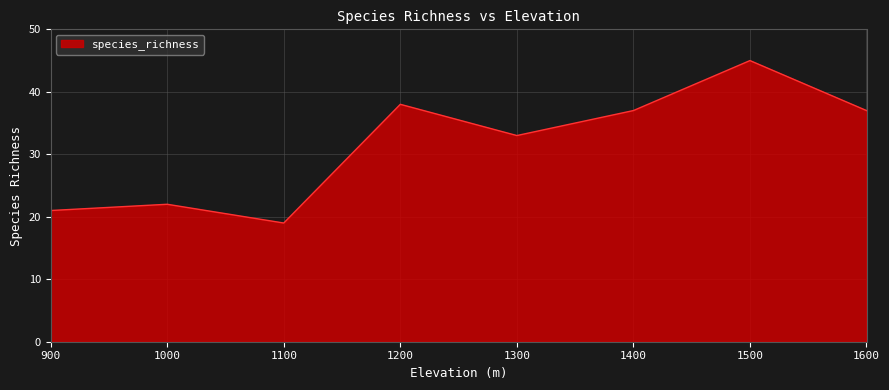

Where is the data nearest to the value 32?

1300